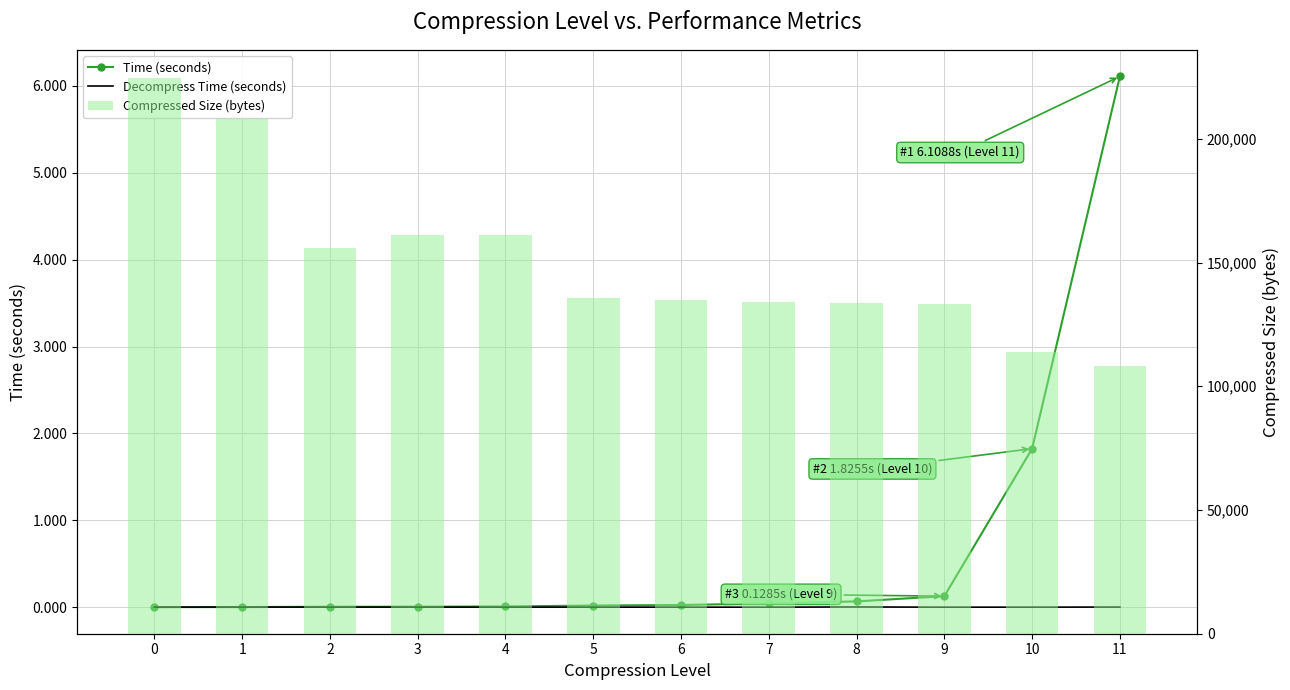

Which has a higher value, 6 or 9?

9